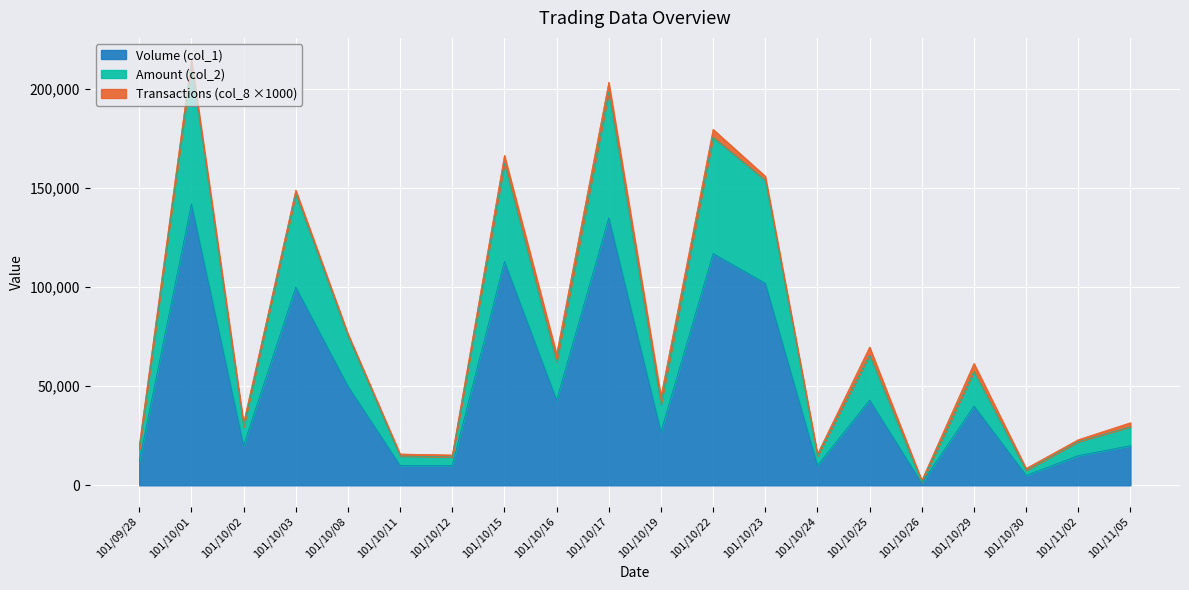

What is the difference between the maximum and minimum values in the Volume (col_1) series?

141000